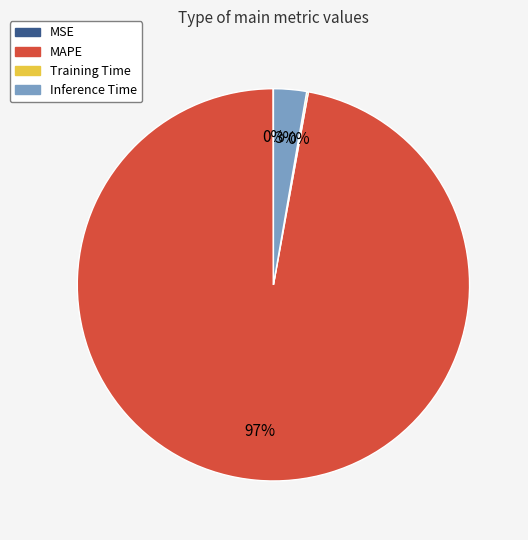

Which category has the biggest portion of the pie?

MAPE